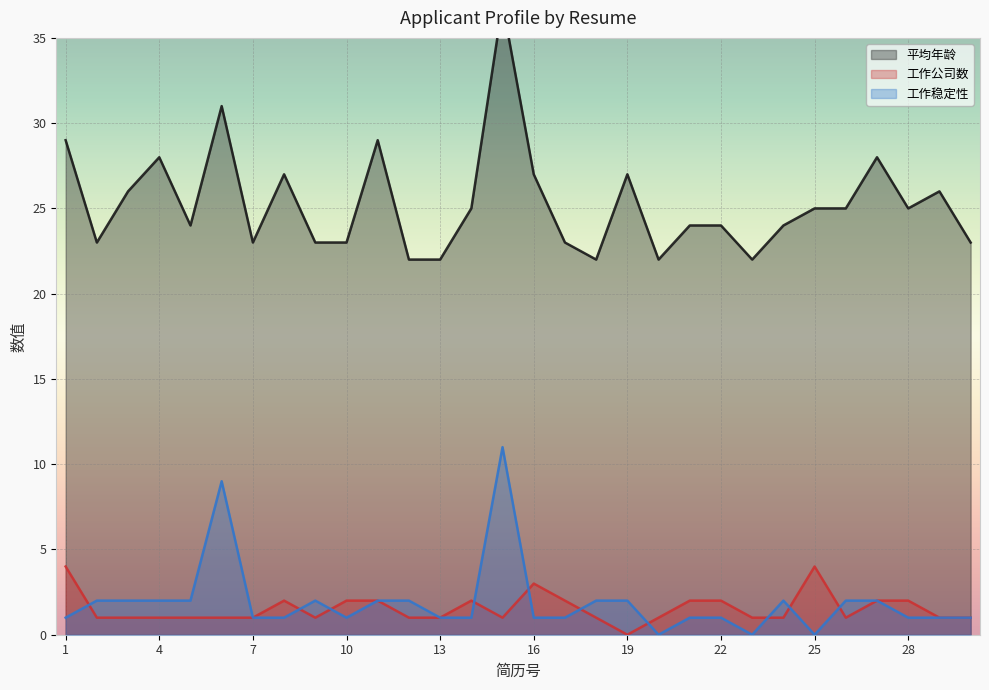

What is the average value of the 工作公司数 series?

2